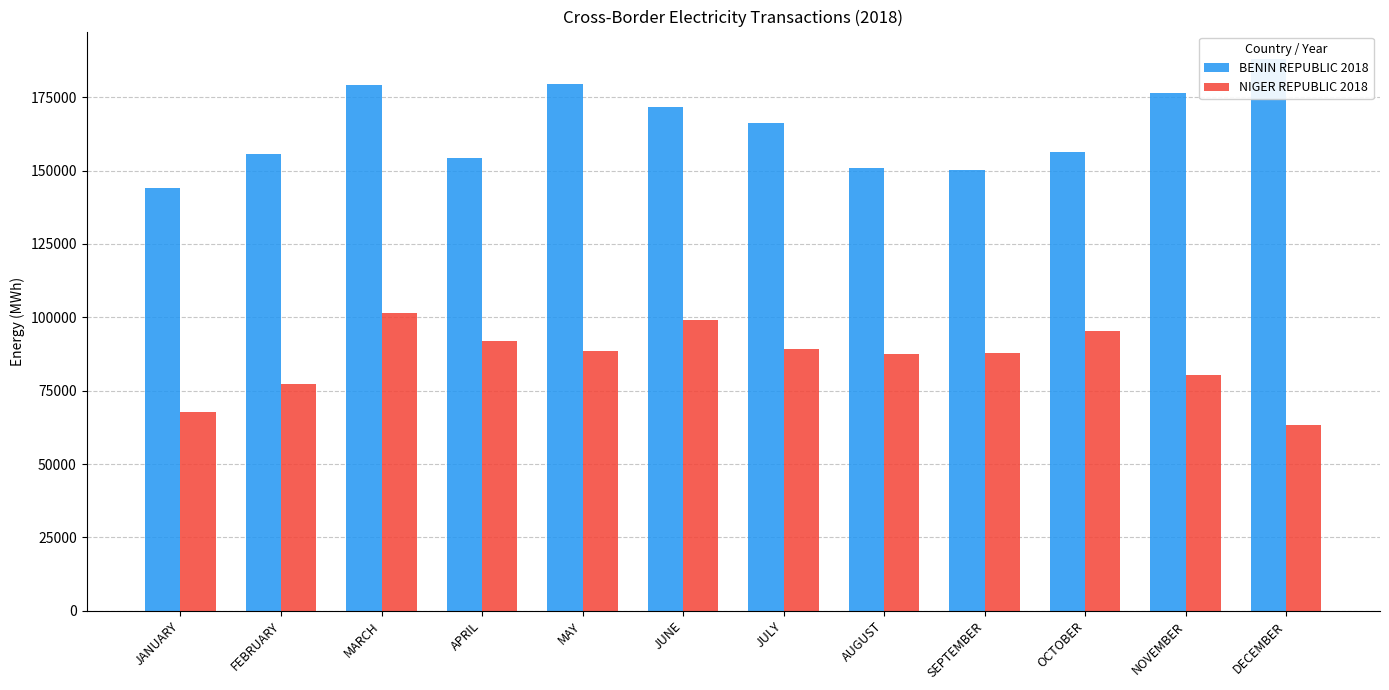

Which series has the largest range (max minus min)?

BENIN REPUBLIC 2018